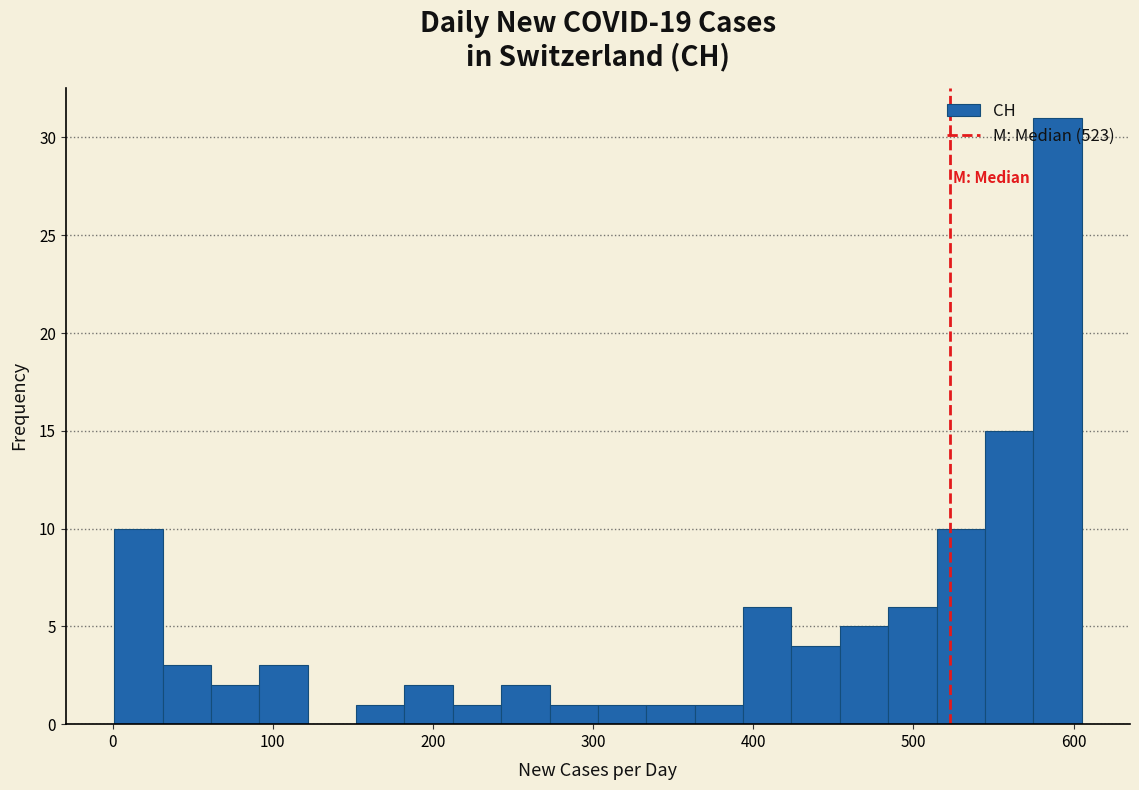

Around what value on the x-axis is the tallest bar? Give the approximate position of its centre, as read against the axis.

590